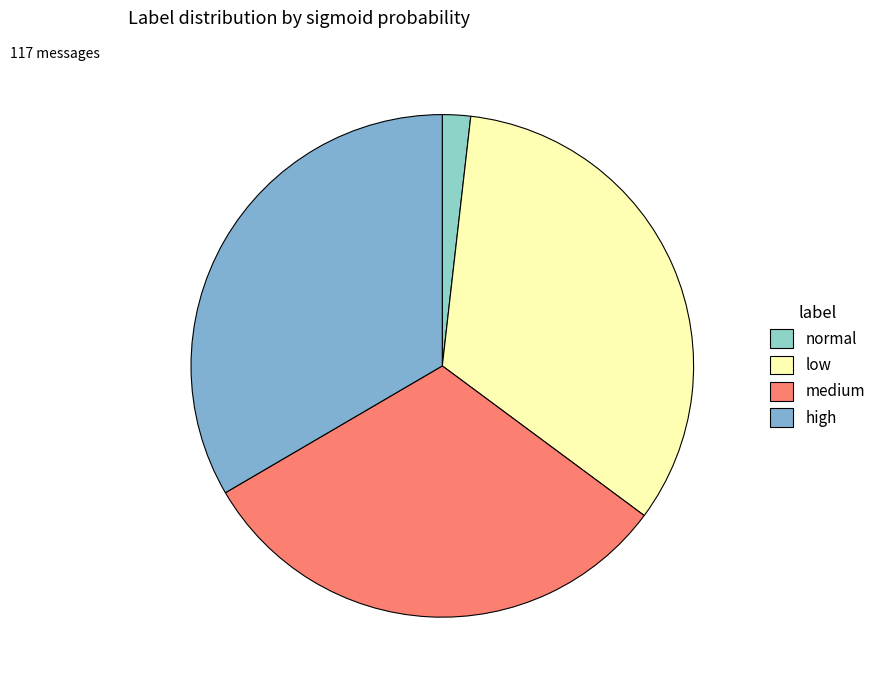

What percentage is the medium slice, to the nearest percent?

31%